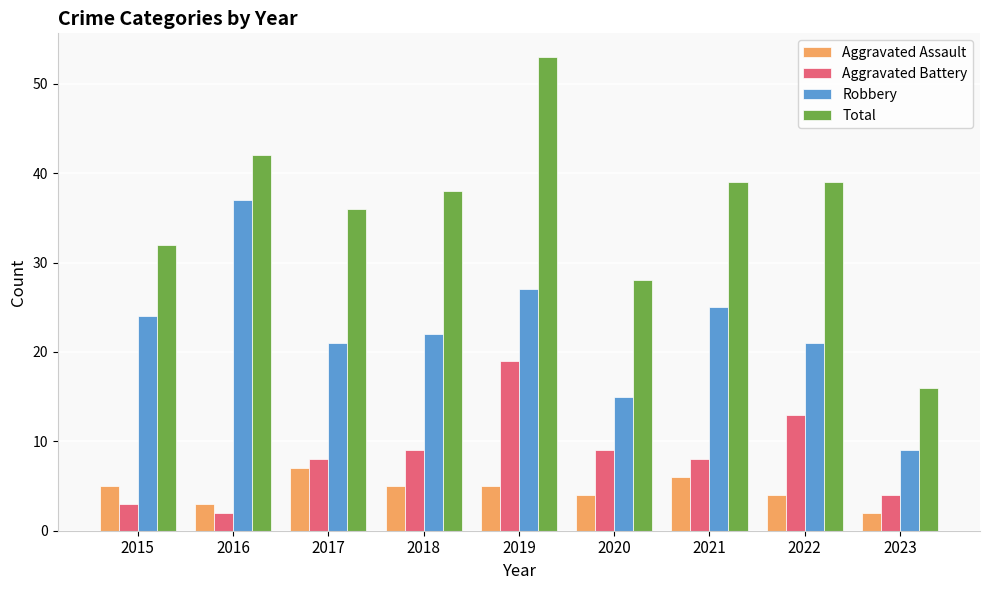

How many bars are there in each group?

4